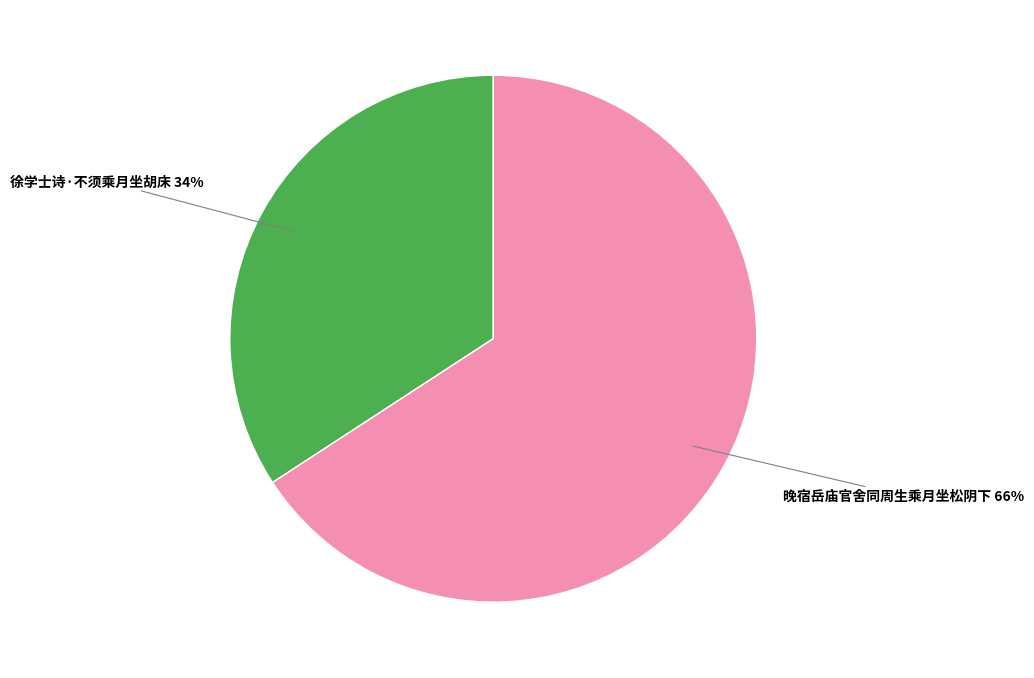

To the nearest percent, what is the combined percentage of 晚宿岳庙官舍同周生乘月坐松阴下 and 徐学士诗·不须乘月坐胡床?

100%